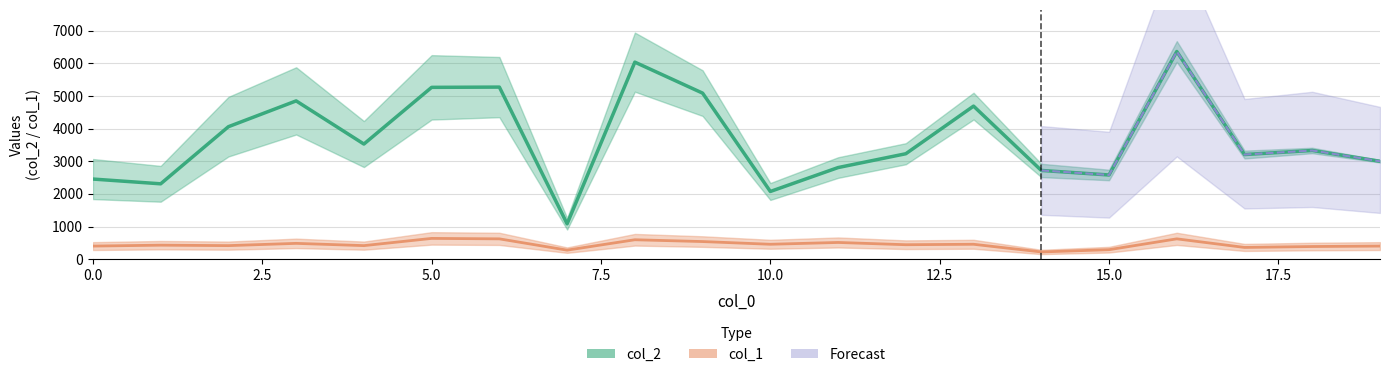

The col_1 series shows 897.1 at 8. True or false?

False